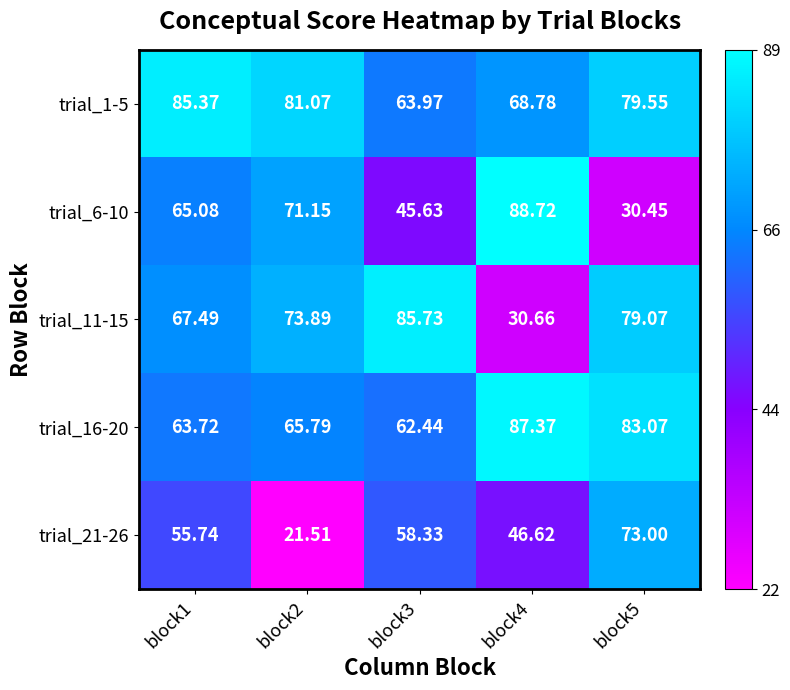

Is the value of trial_16-20 at block4 greater than the value of trial_11-15 at block3?

Yes